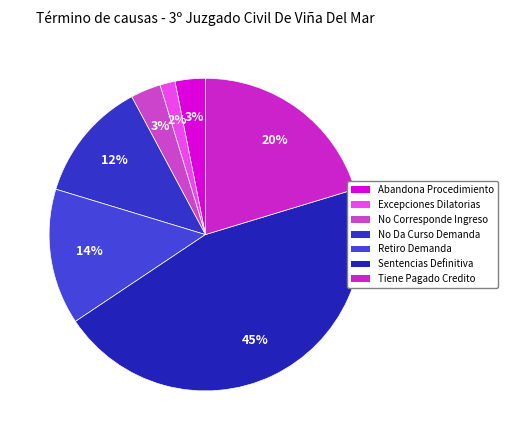

Do Tiene Pagado Credito and Retiro Demanda together represent more than half of the pie?

No